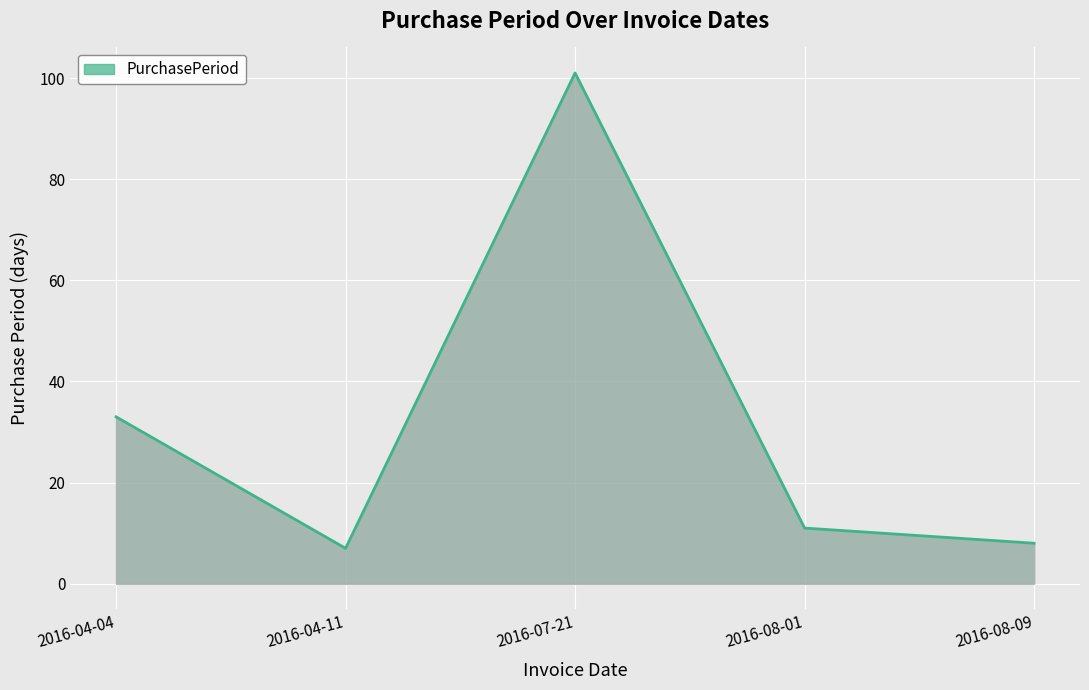

Rank the categories by value from highest to lowest.

2016-07-21, 2016-04-04, 2016-08-01, 2016-08-09, 2016-04-11